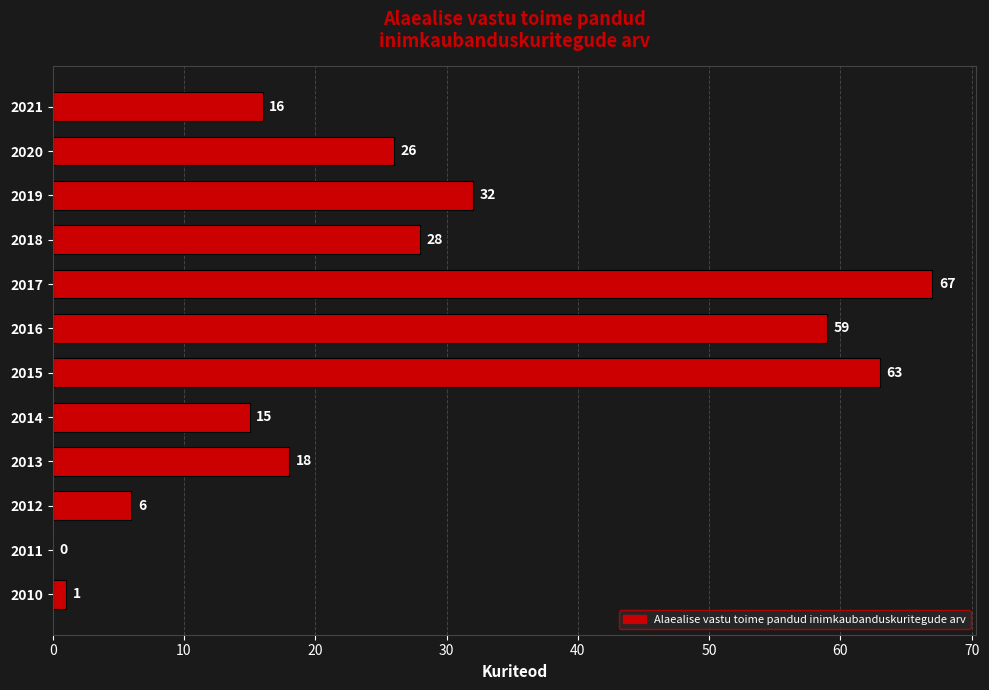

What is the sum of all values?

331